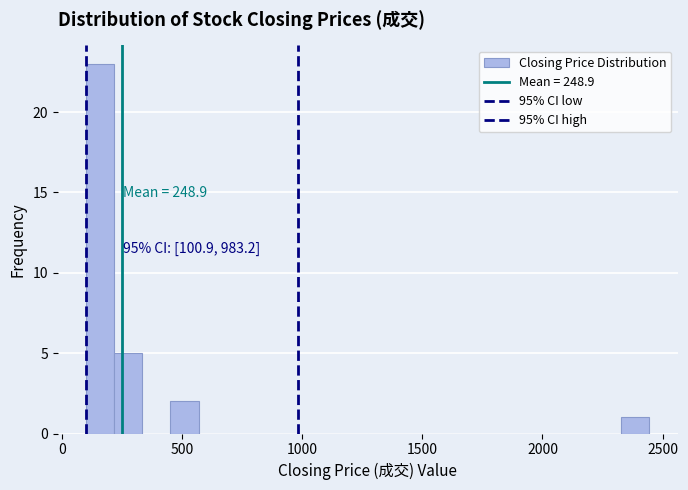

Around what value on the x-axis is the tallest bar? Give the approximate position of its centre, as read against the axis.

150